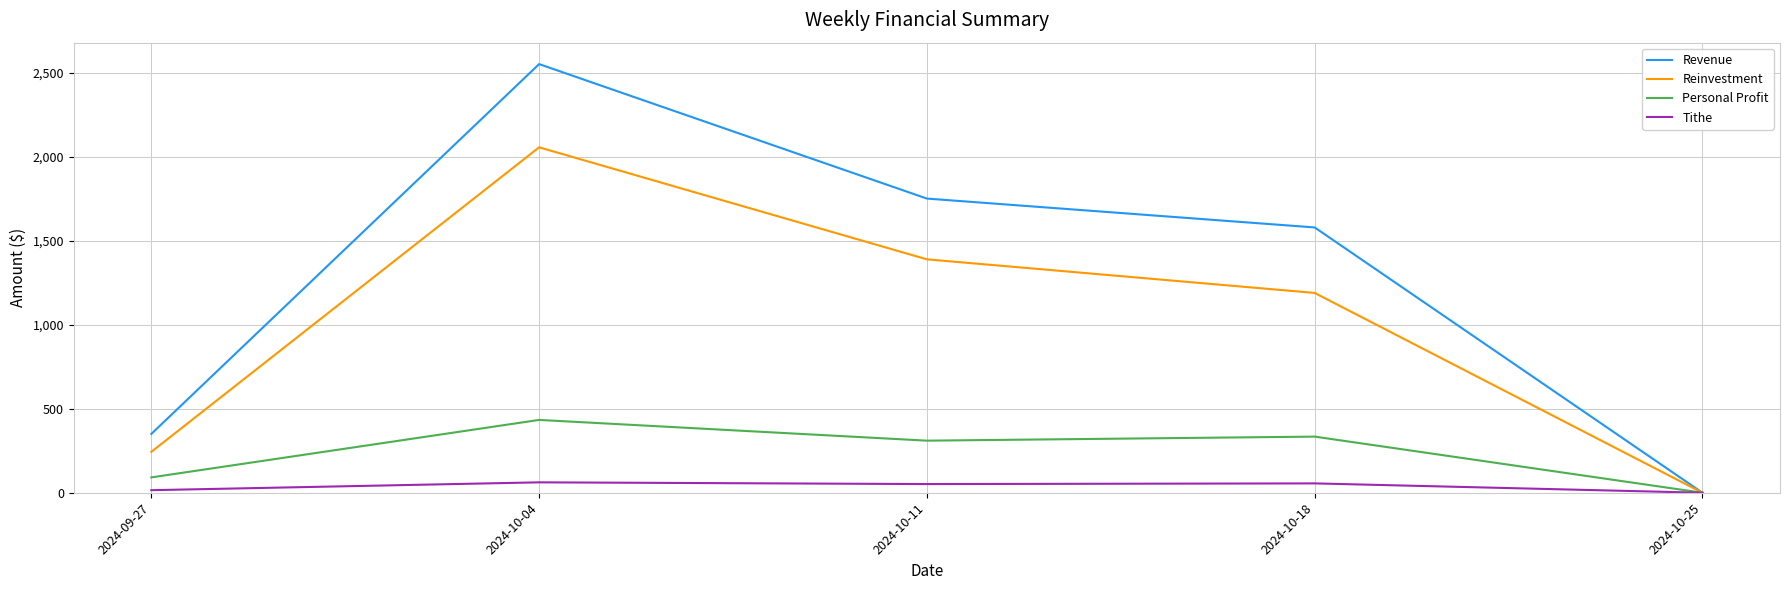

Rank the series by their average value, from lowest to highest.

Tithe, Personal Profit, Reinvestment, Revenue